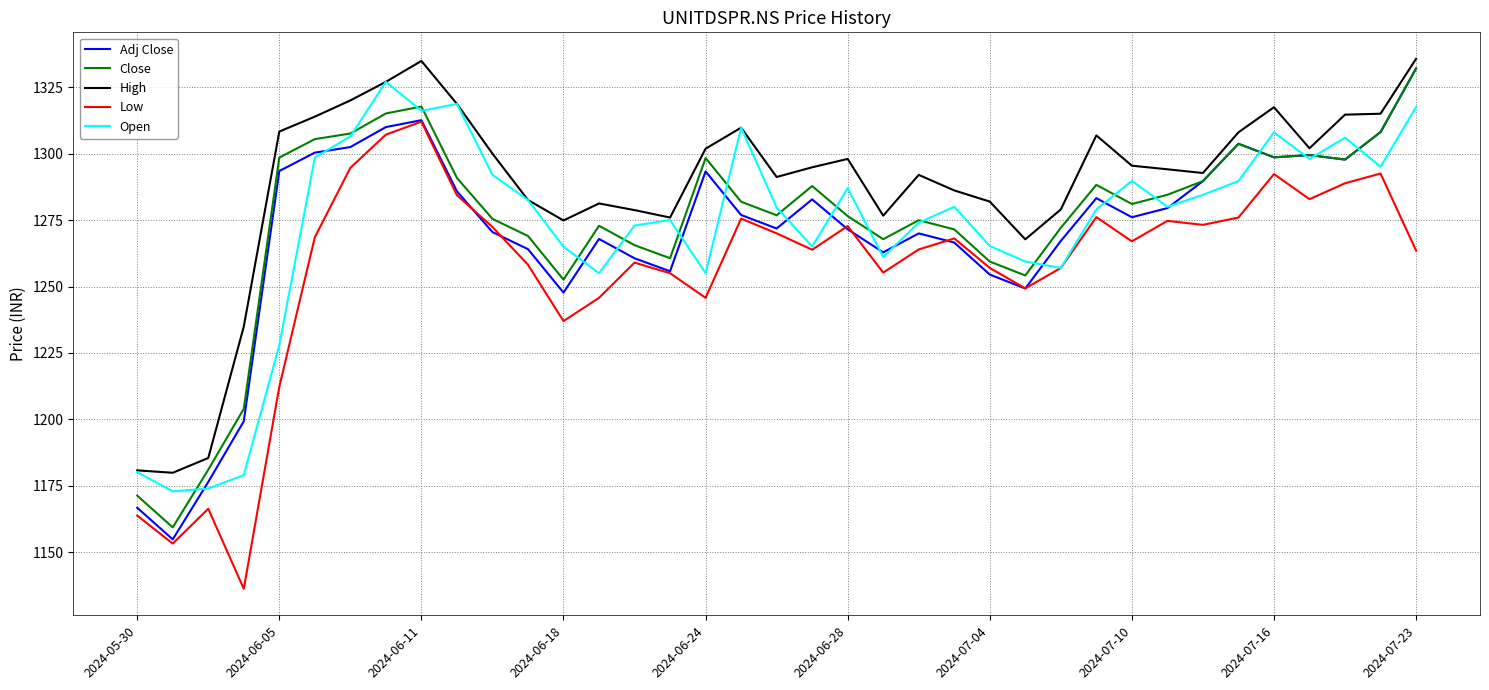

Which series has the largest total across all categories?

High